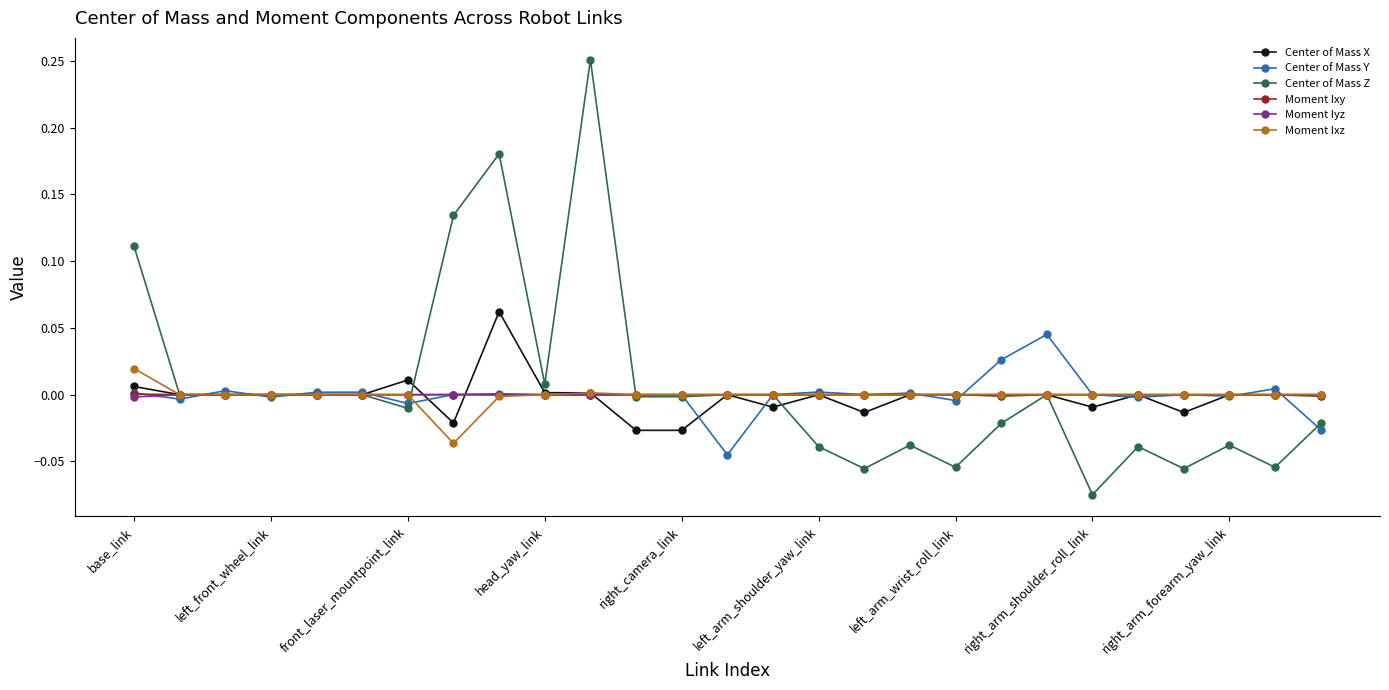

True or false: Moment Ixy has more than 2 points higher than both neighbors.

True